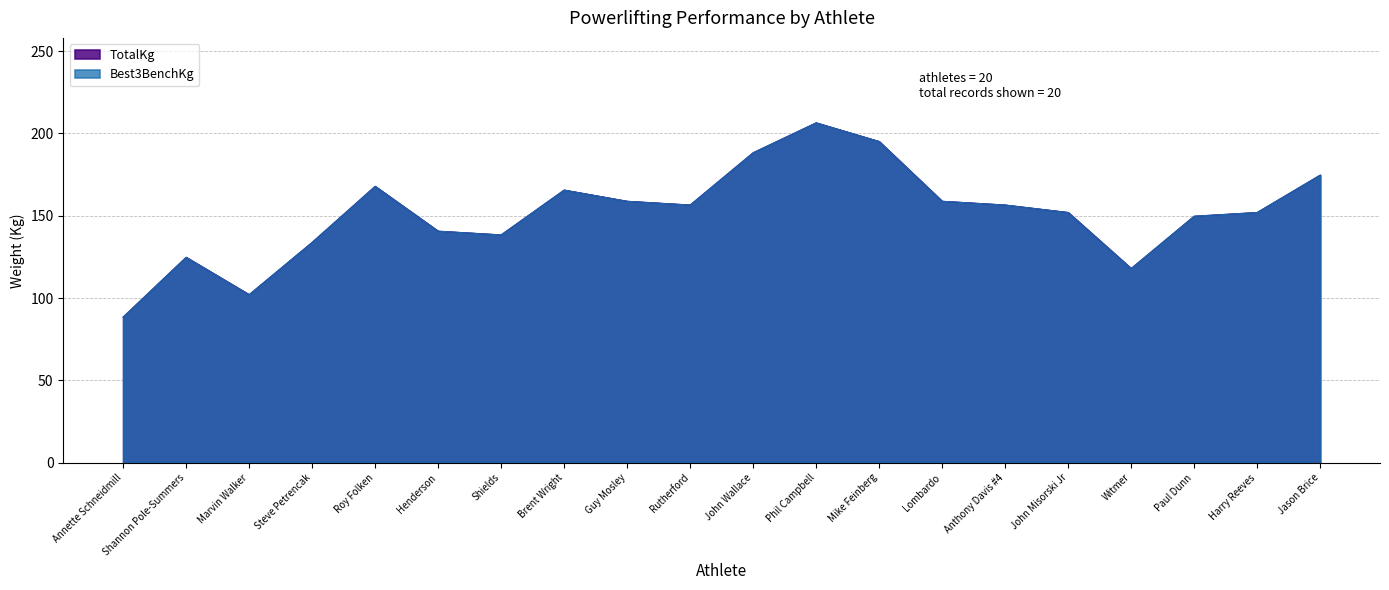

Reading left to right, extract all data points from this chart.

TotalKg: 88.5	124.7	102.1	133.8	167.8	140.6	138.3	165.6	158.8	156.5	188.2	206.4	195.0	158.8	156.5	151.9	117.9	149.7	151.9	174.6
Best3BenchKg: 88.5	124.7	102.1	133.8	167.8	140.6	138.3	165.6	158.8	156.5	188.2	206.4	195.0	158.8	156.5	151.9	117.9	149.7	151.9	174.6